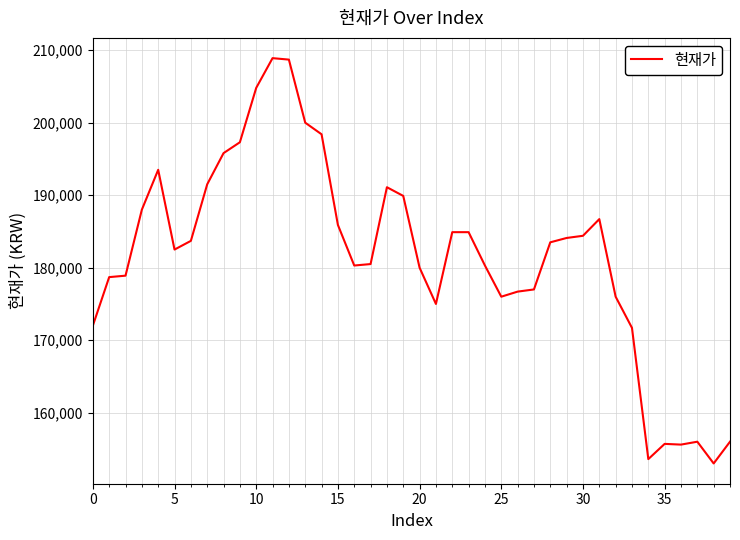

What is the minimum value shown in the chart?

153000